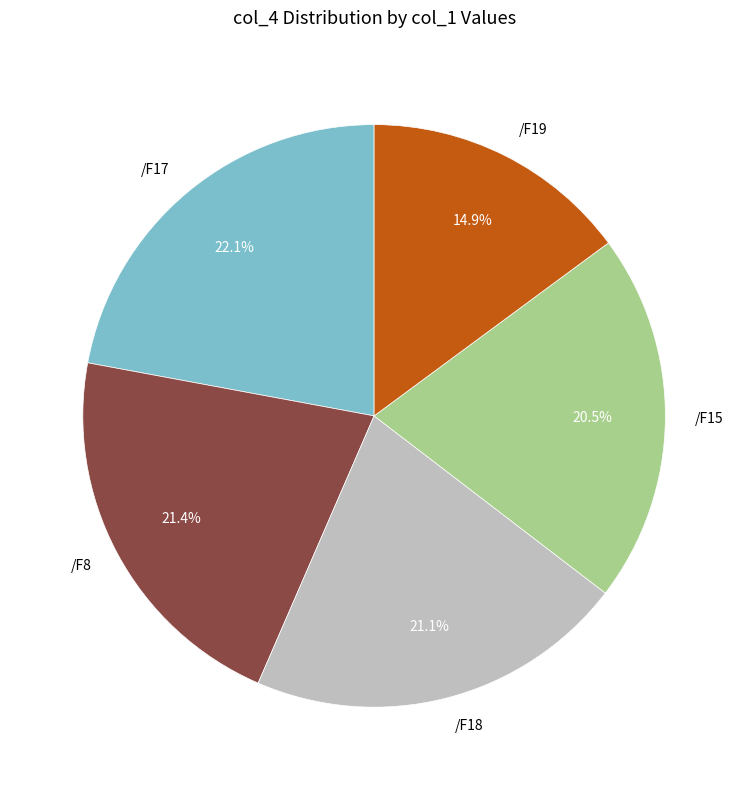

Does any single category account for the majority?

No